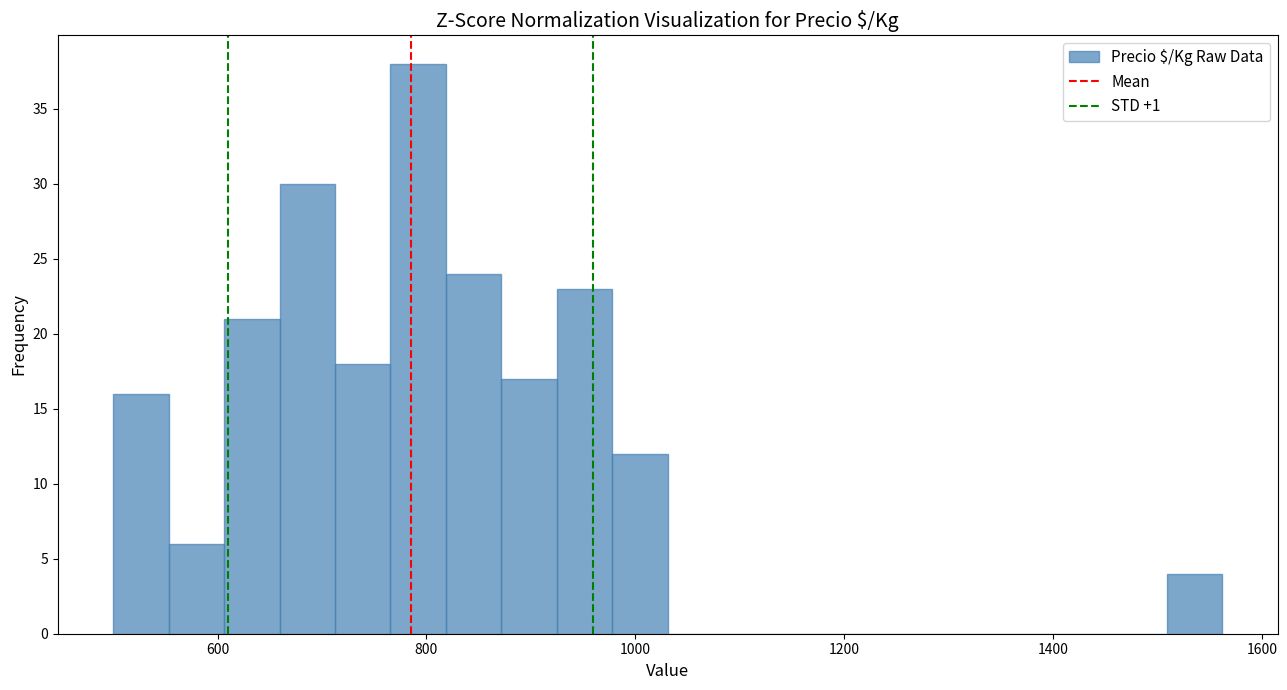

Around what value on the x-axis is the tallest bar? Give the approximate position of its centre, as read against the axis.

800